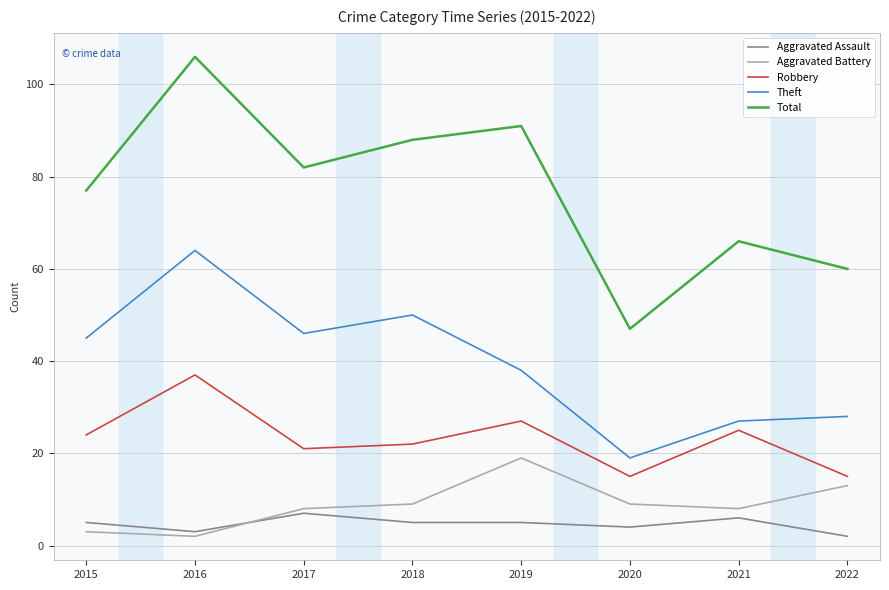

At which label is Theft closest to 41?

2019